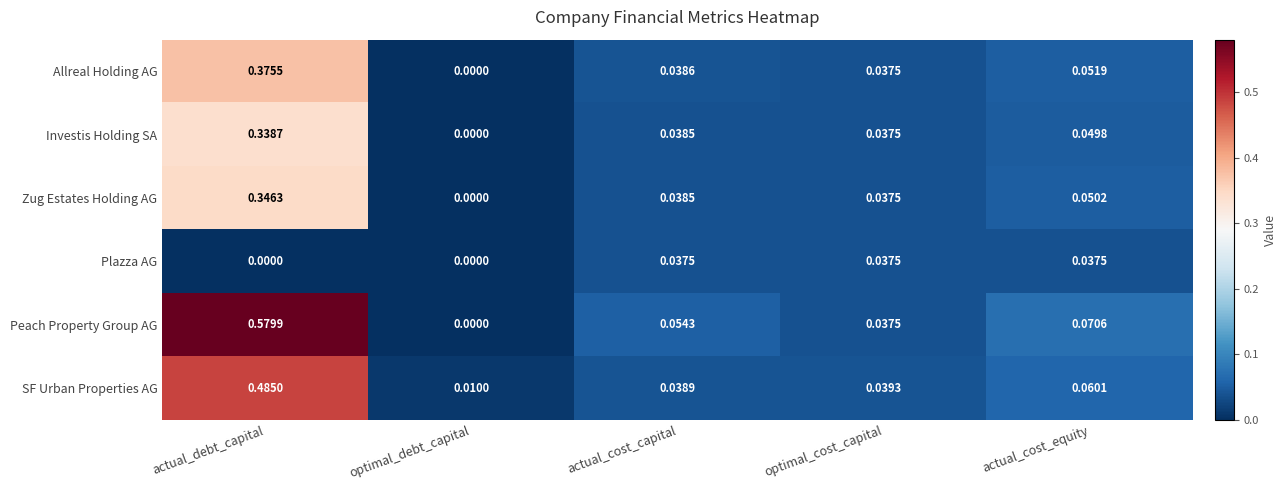

Which series has the largest range (max minus min)?

Peach Property Group AG